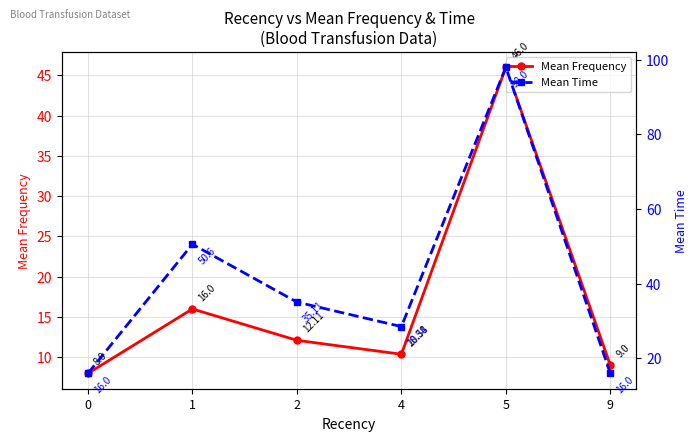

What are all the series names shown in the legend?

Mean Frequency, Mean Time